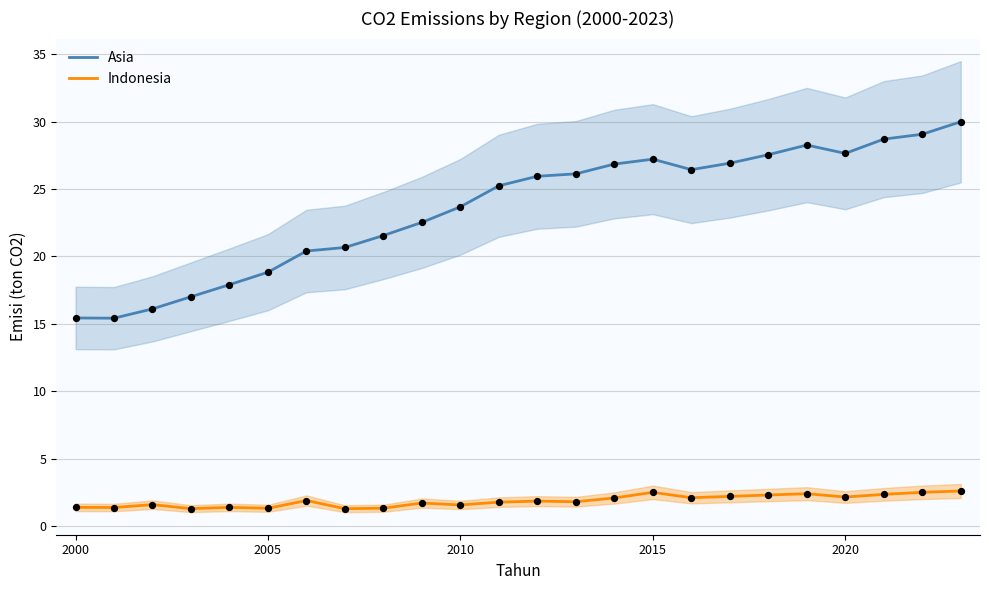

What are all the series names shown in the legend?

Asia, Indonesia